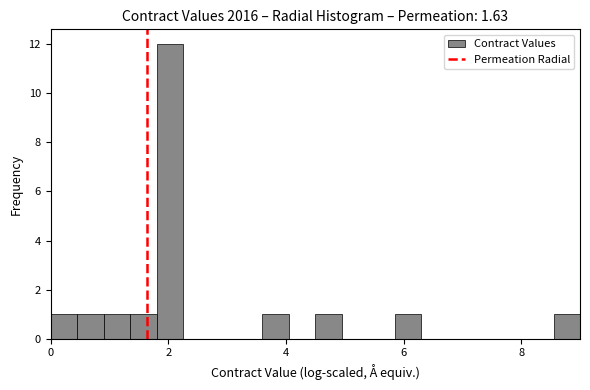

Read against the x-axis, roughly where is the centre of the tallest bar?

2.0